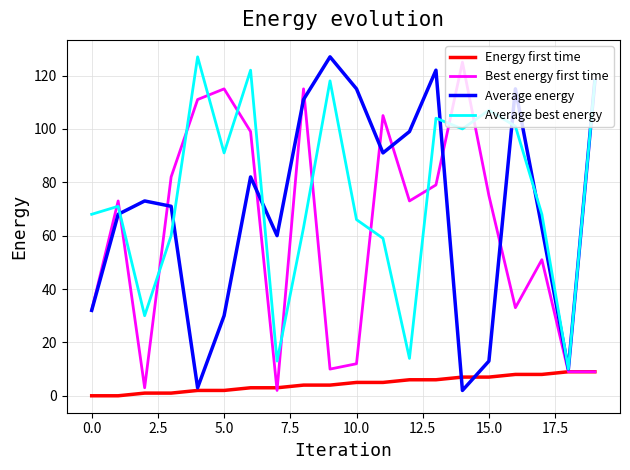

What is the maximum value shown in the chart?

127